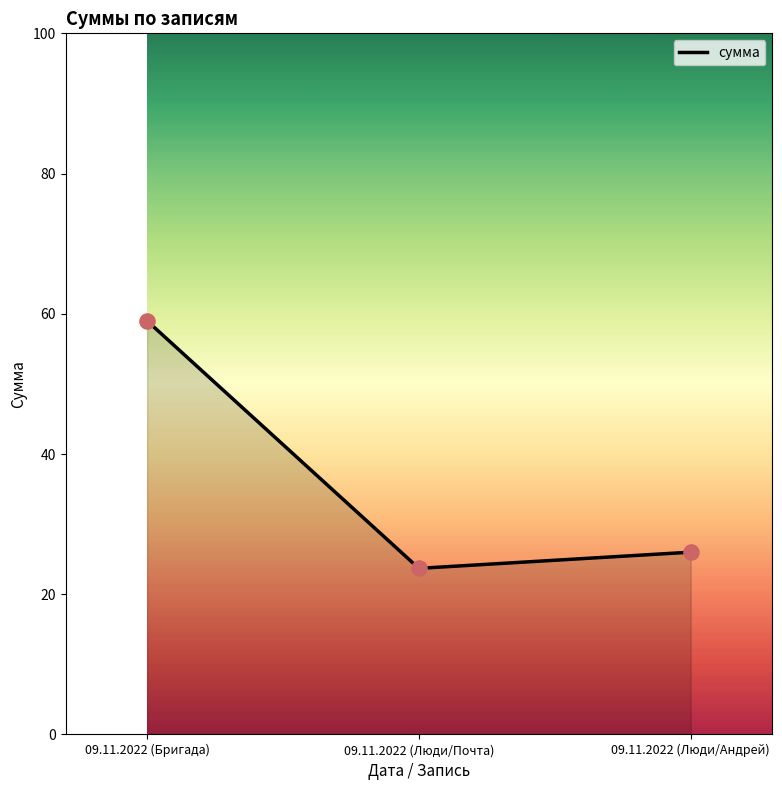

What is the change in value from 09.11.2022 (Бригада) to 09.11.2022 (Люди/Почта)?

-35.3